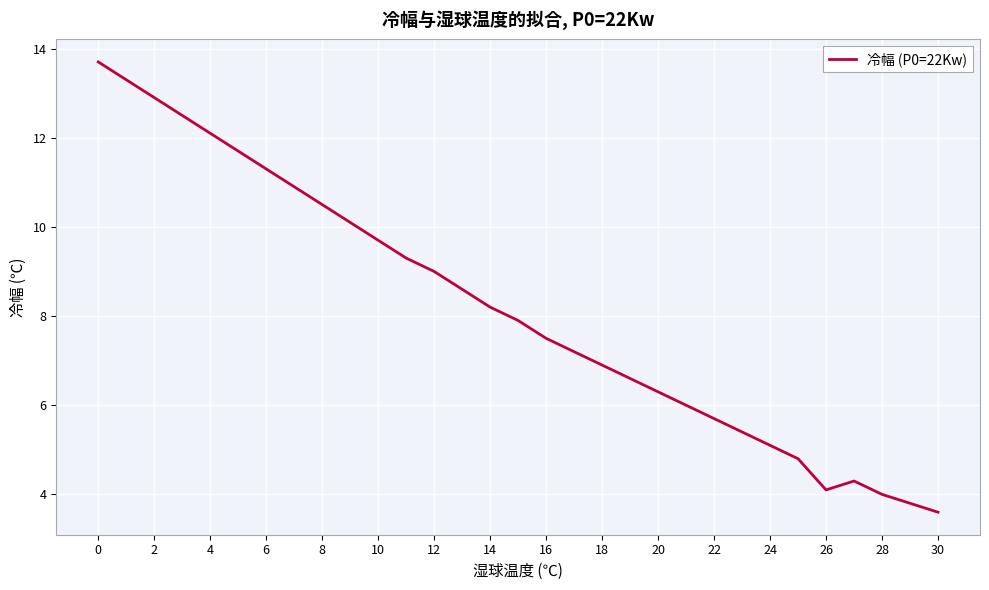

What is the difference between the maximum and minimum values?

10.1